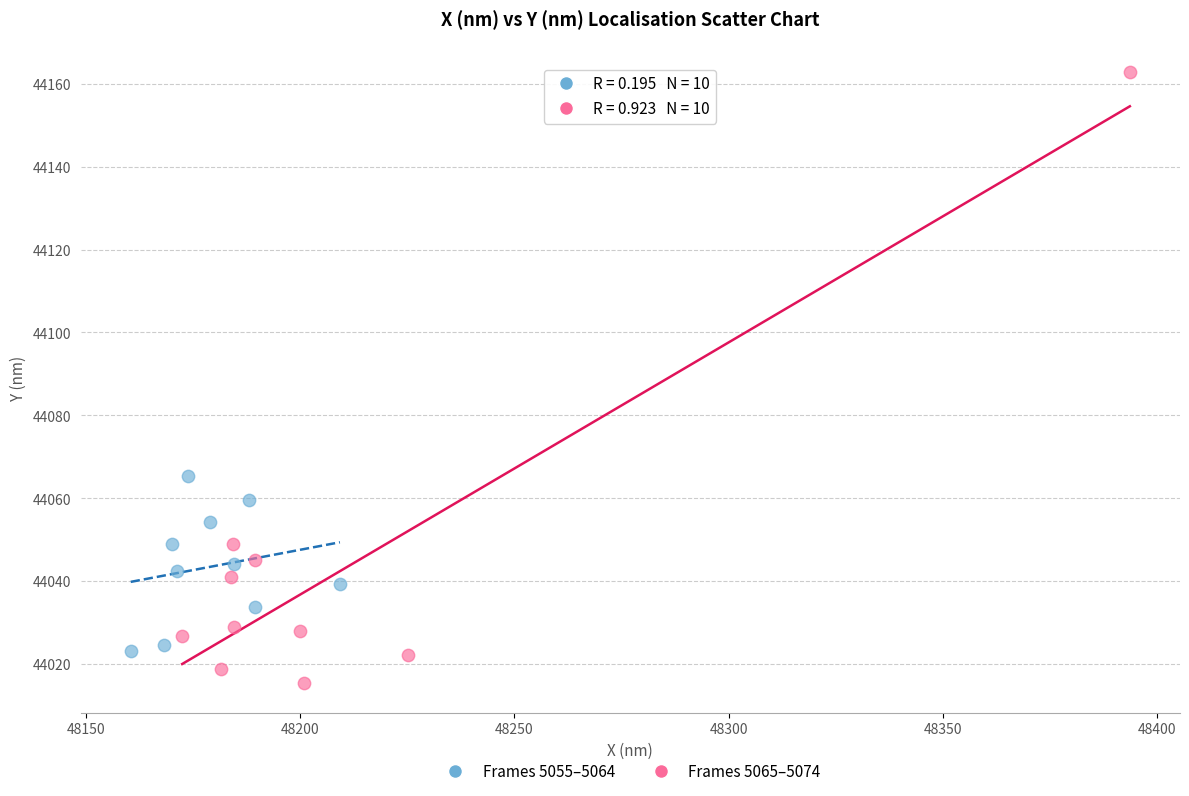

Which series has the largest Y range (max minus min)?

Frames 5065–5074